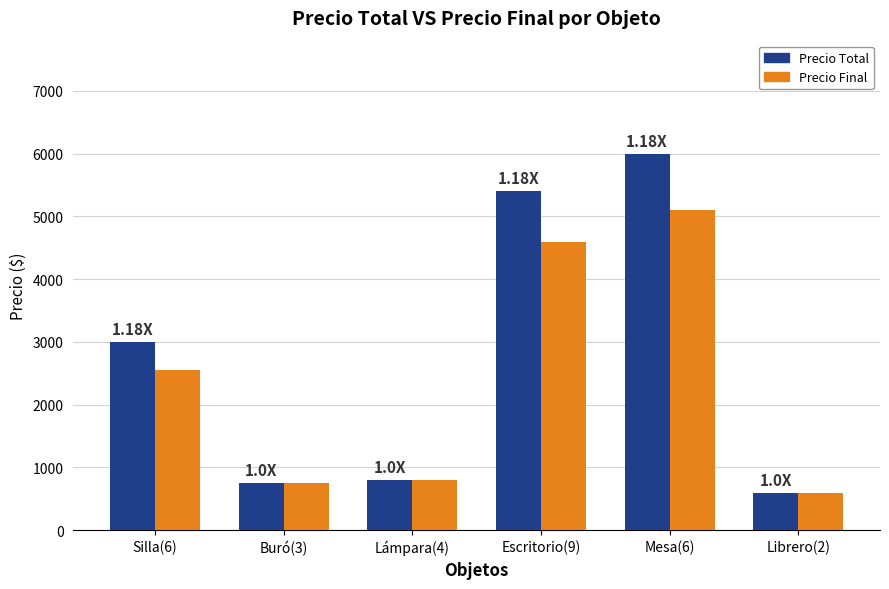

The value of Precio Final at Mesa(6) is 2153. True or false?

False